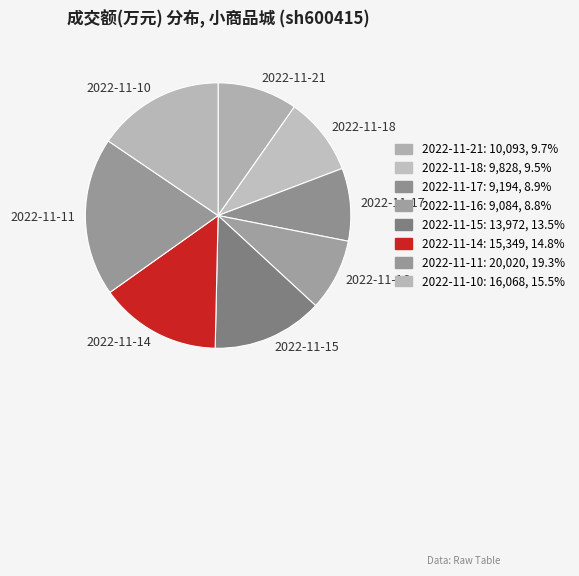

Combined, do 2022-11-17 and 2022-11-14 account for over 50%?

No